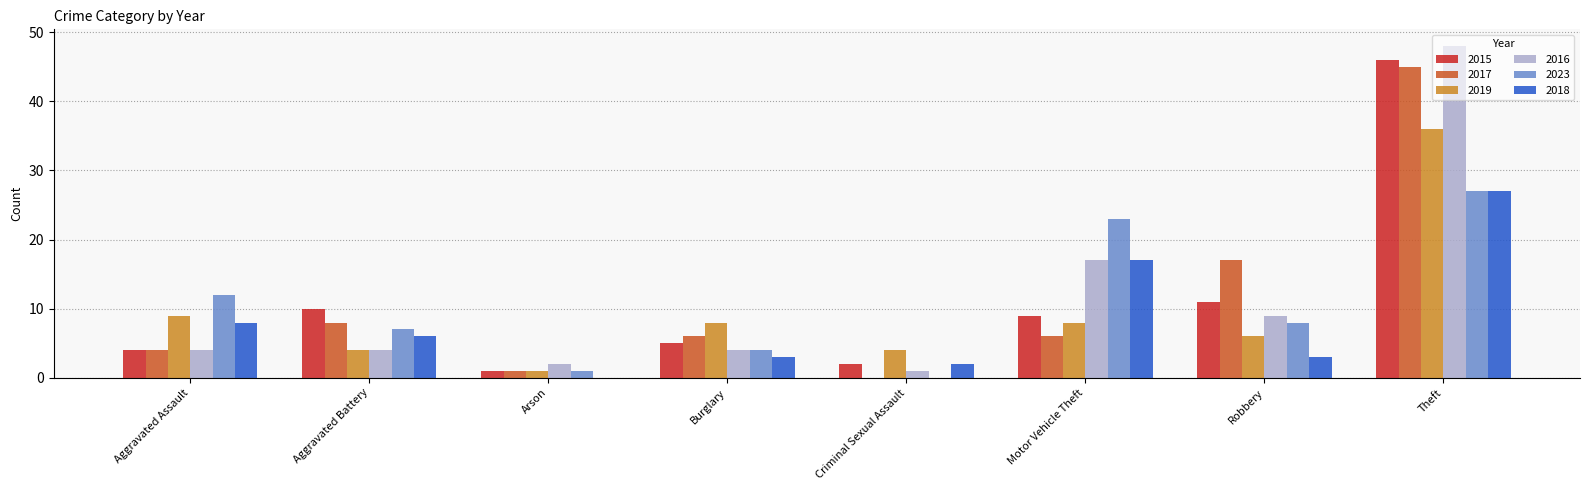

At which category is the sum across all series the highest?

Theft